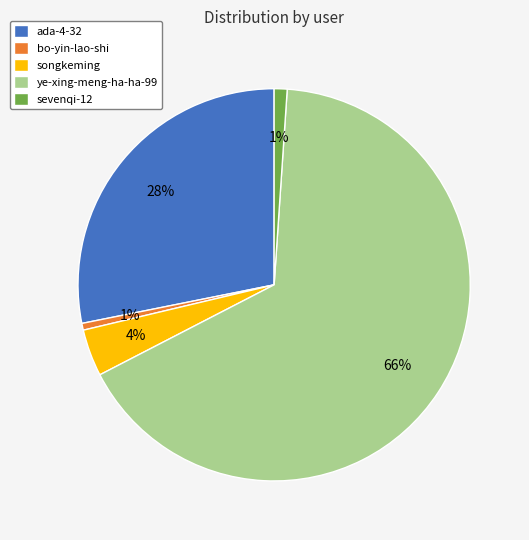

Do ye-xing-meng-ha-ha-99 and ada-4-32 together represent more than half of the pie?

Yes